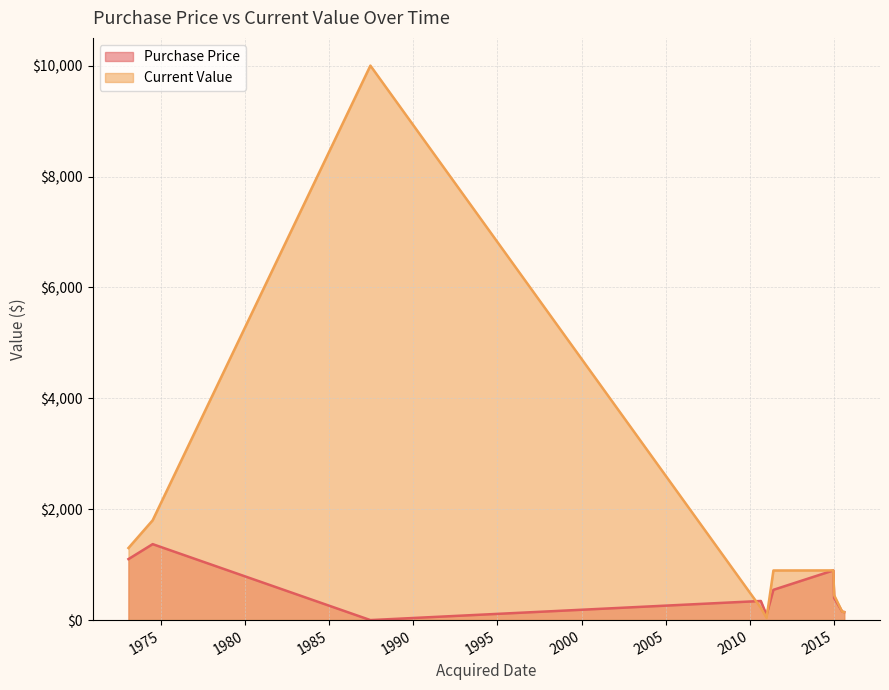

List the labels in order of value, largest first.

1987-06-12, 1973-01-20, 1974-06-30, 2014-12-24, 2011-06-01, 2015-01-10, 2010-09-01, 2015-07-03, 2015-08-17, 2011-01-03